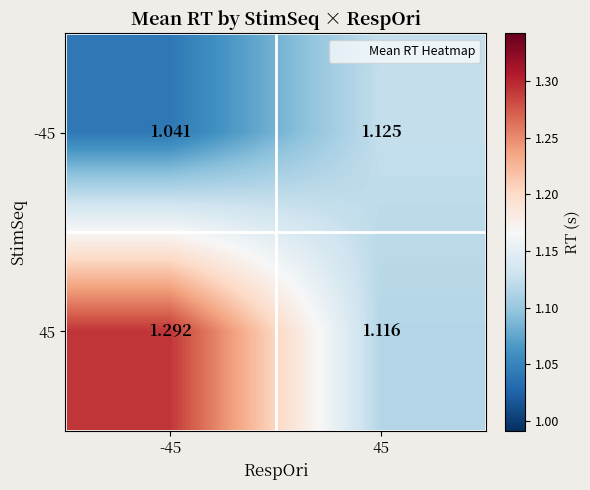

Is the value of -45 at -45 greater than the value of 45 at 45?

No